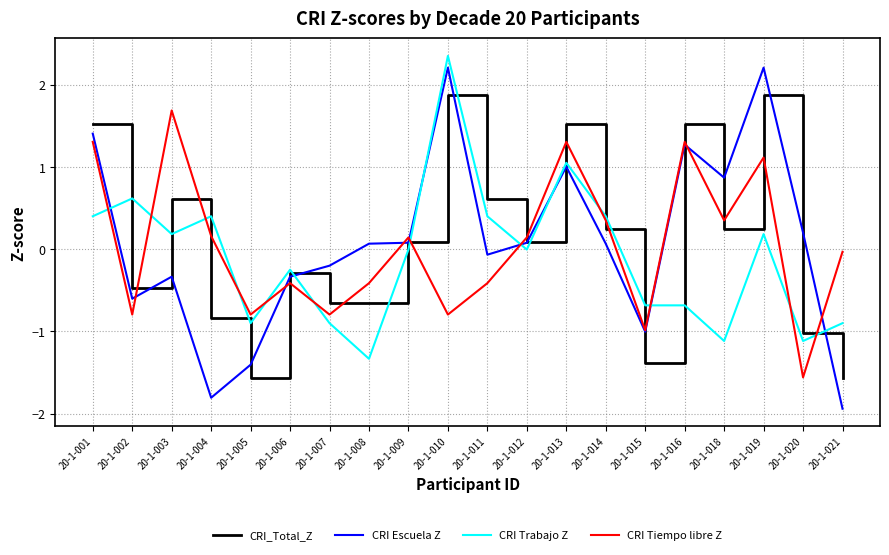

What is the difference between the CRI_Total_Z values at 20-1-014 and 20-1-001?

1.3